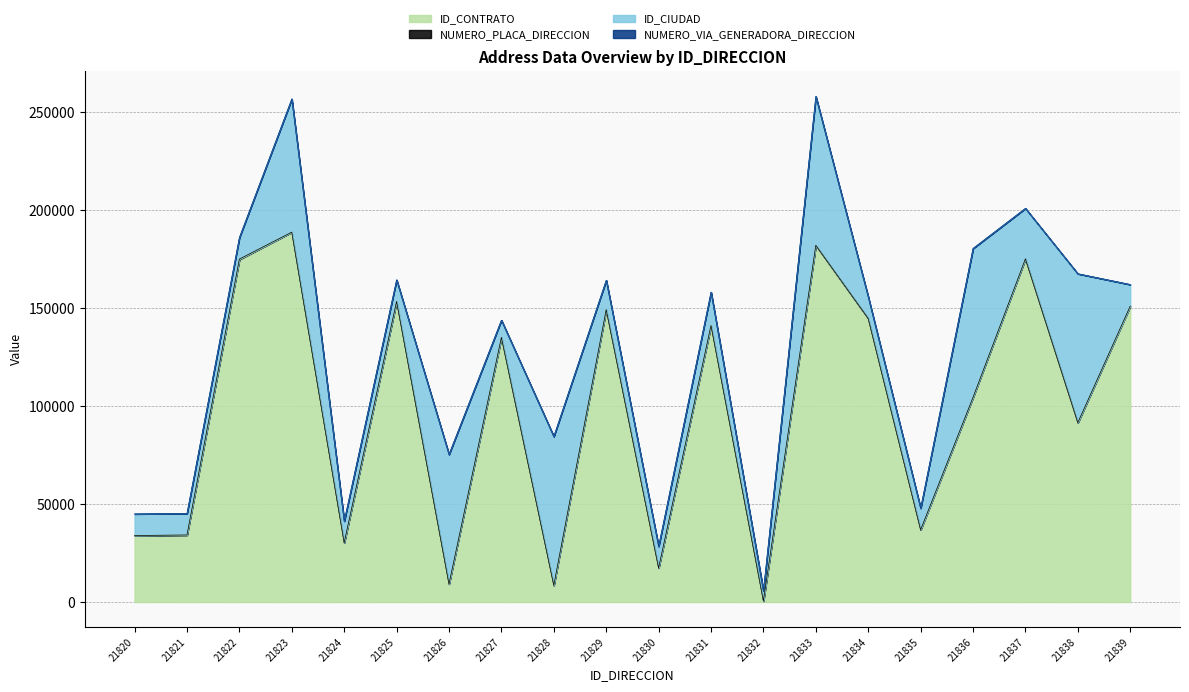

What is the average value of the ID_CONTRATO series?

98124